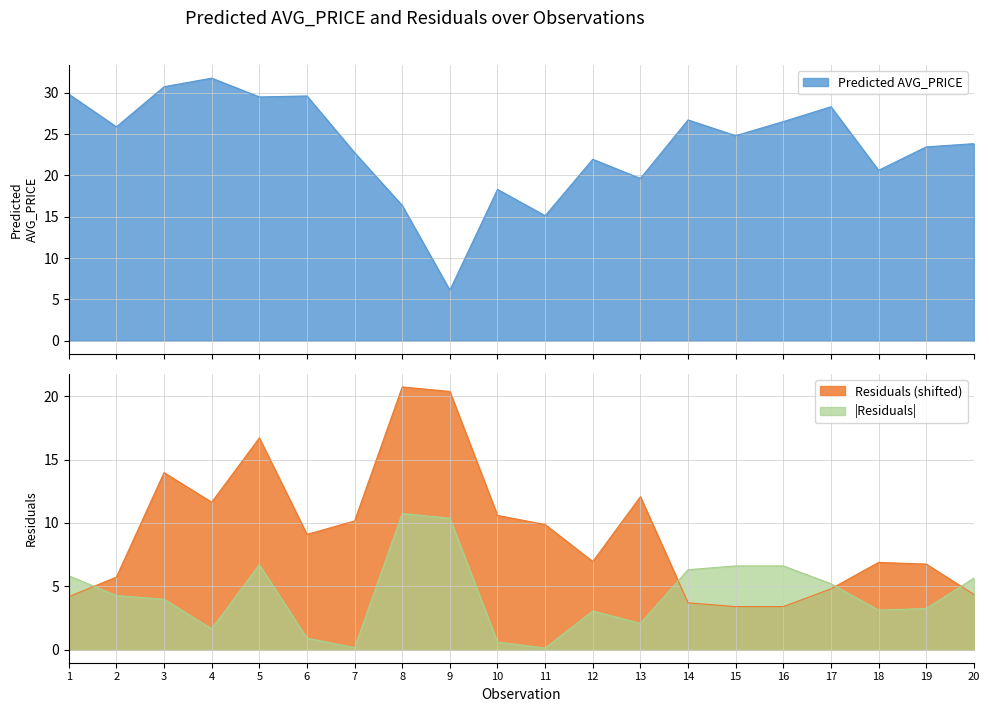

At which label does Residuals first exceed 9?

3